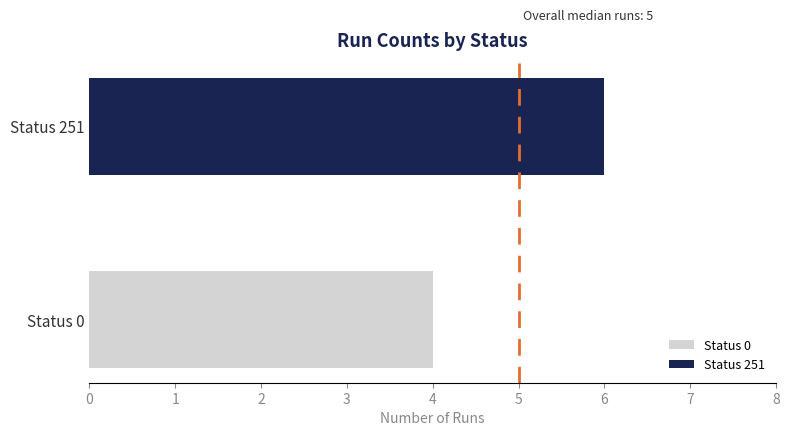

What is the minimum value shown in the chart?

4